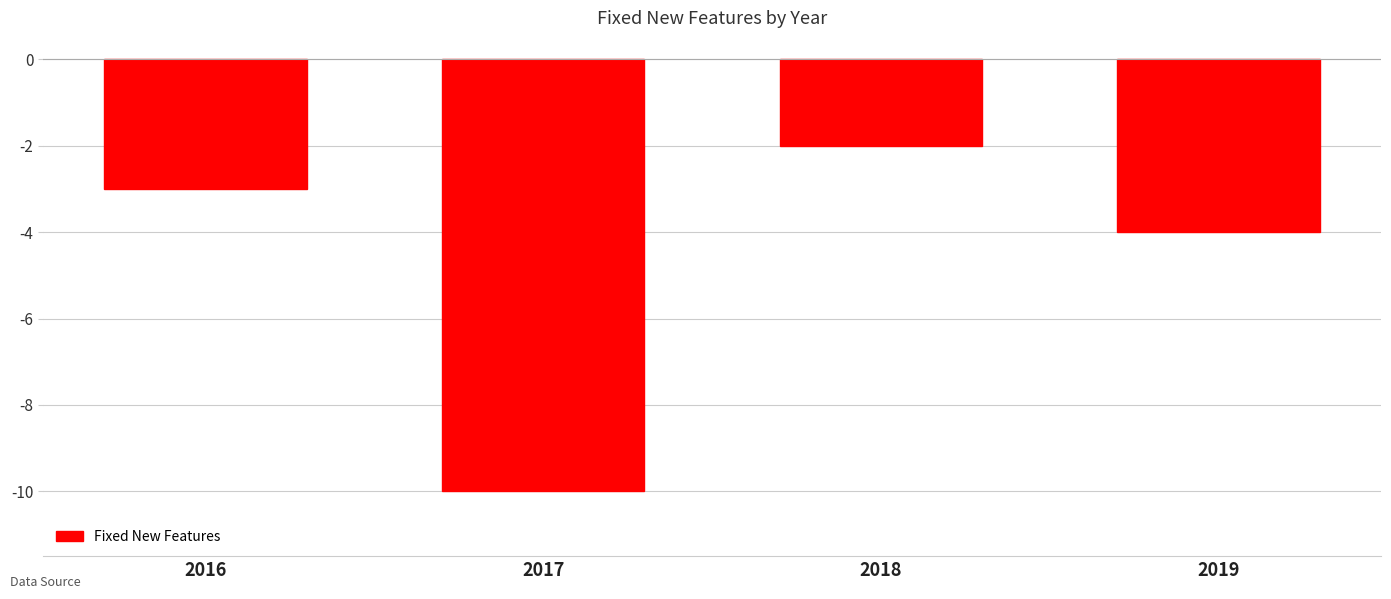

Reading left to right, list all the values displayed in this chart.

-3	-10	-2	-4